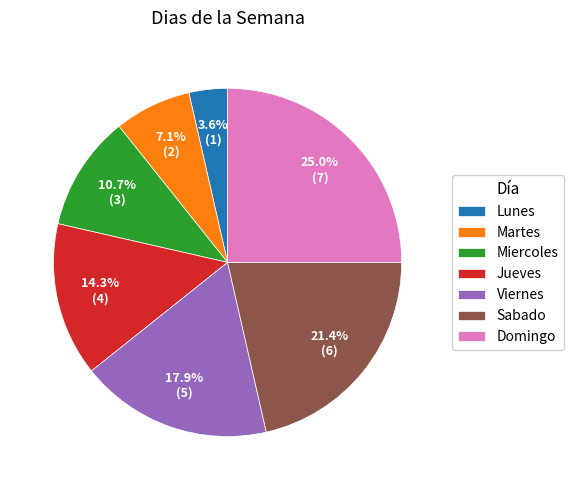

To the nearest percent, what is the average slice percentage?

14%